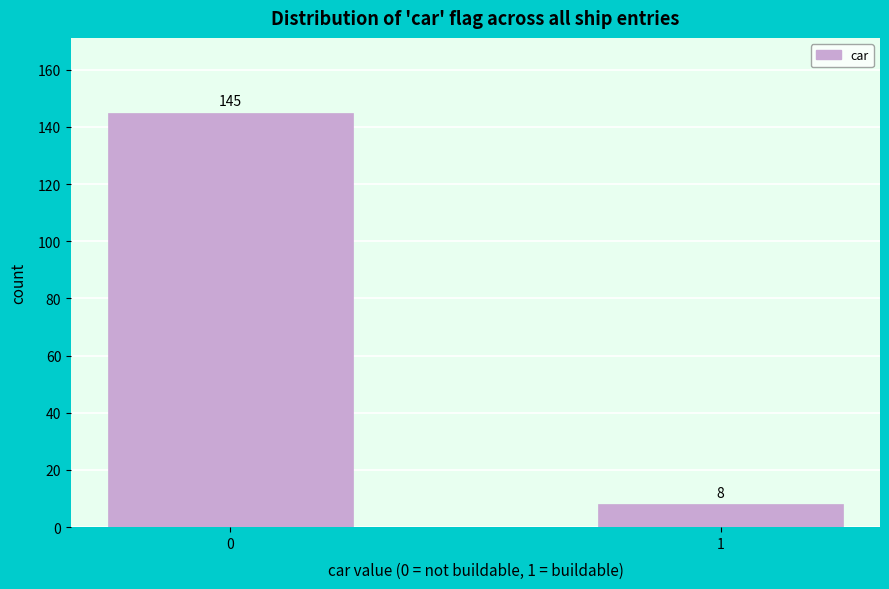

Reading right to left, transcribe all the data shown in this chart.

1=8	0=145